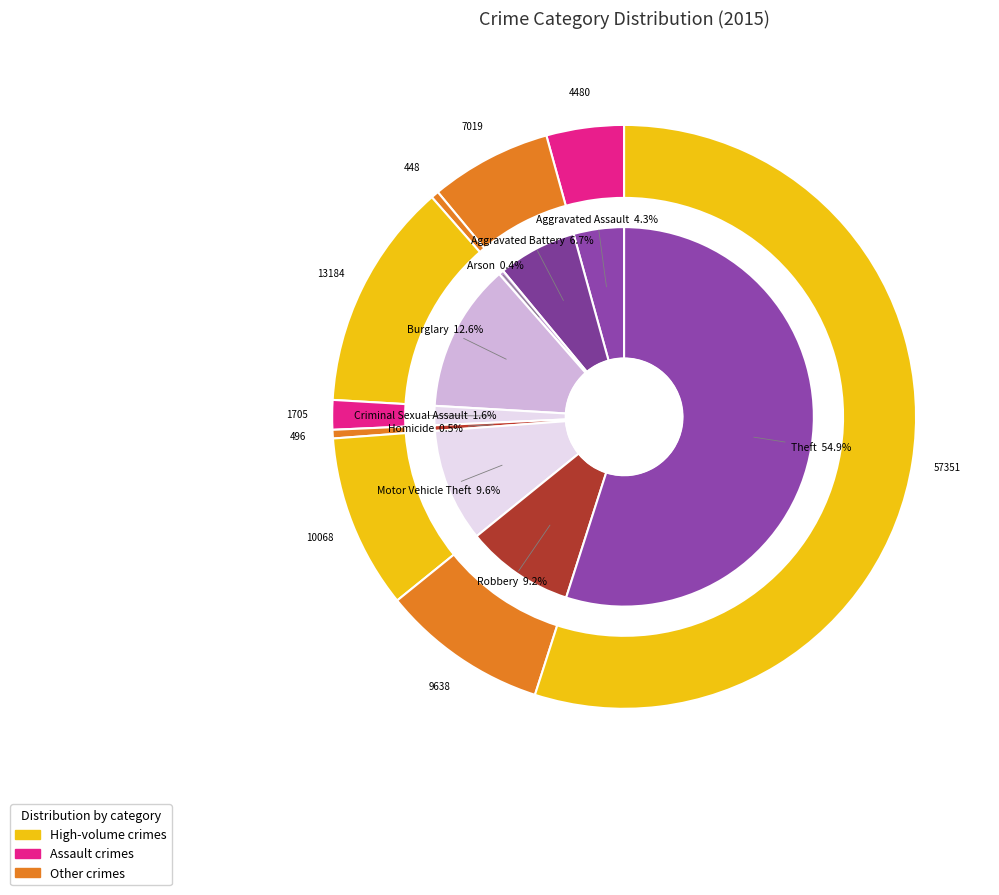

How many slices are in this pie chart?

9